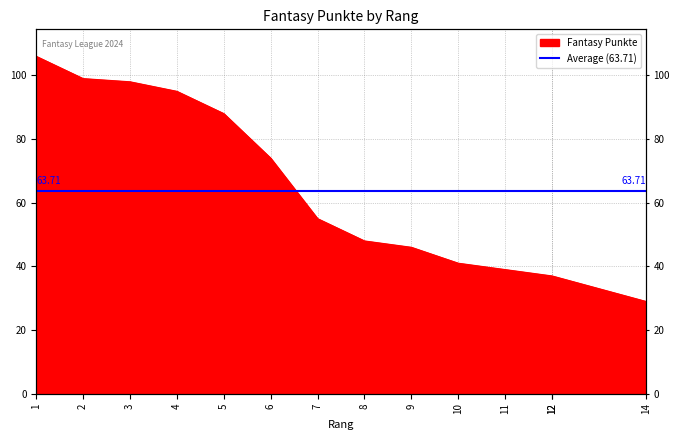

What is the average value?

64